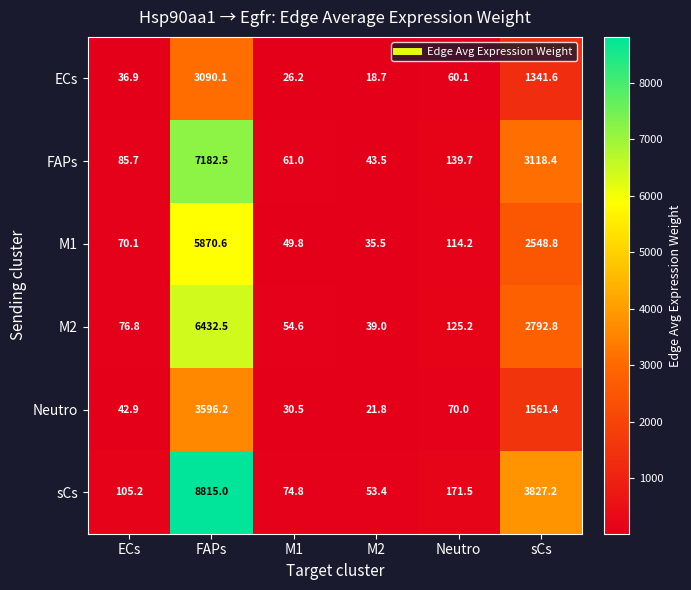

What is the smallest value displayed?

18.7